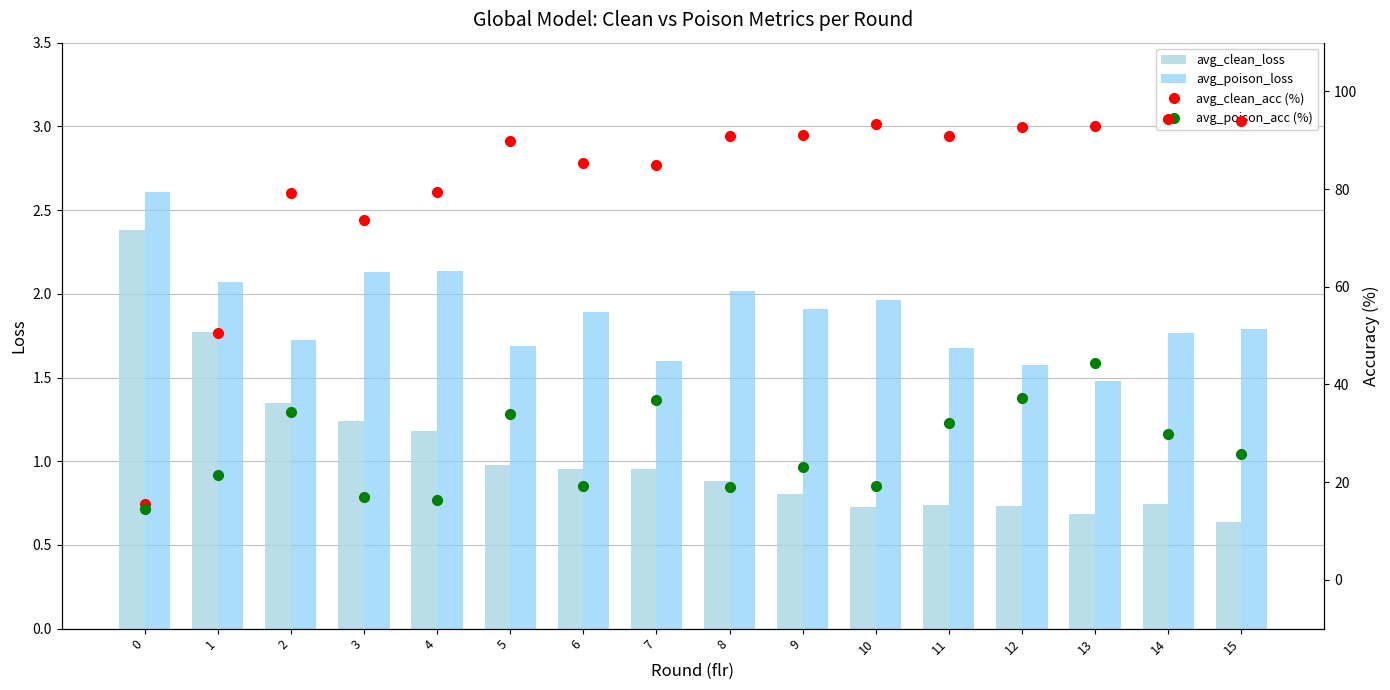

Rank the categories by avg_poison_loss value from lowest to highest.

13, 12, 7, 11, 5, 2, 14, 15, 6, 9, 10, 8, 1, 3, 4, 0